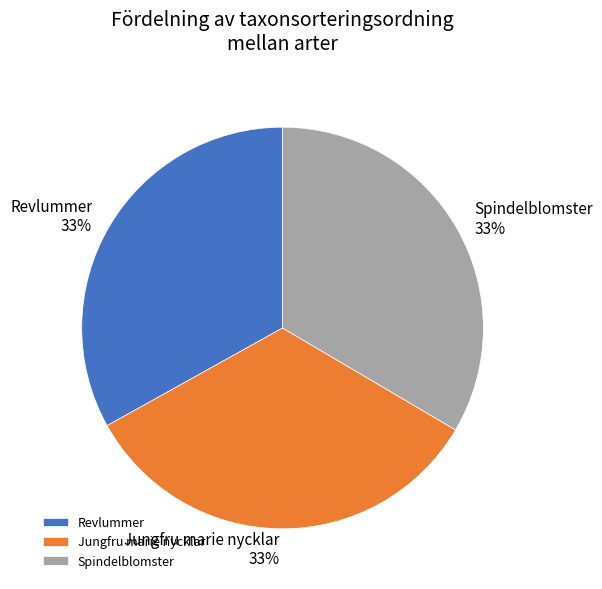

How many segments does this pie chart have?

3